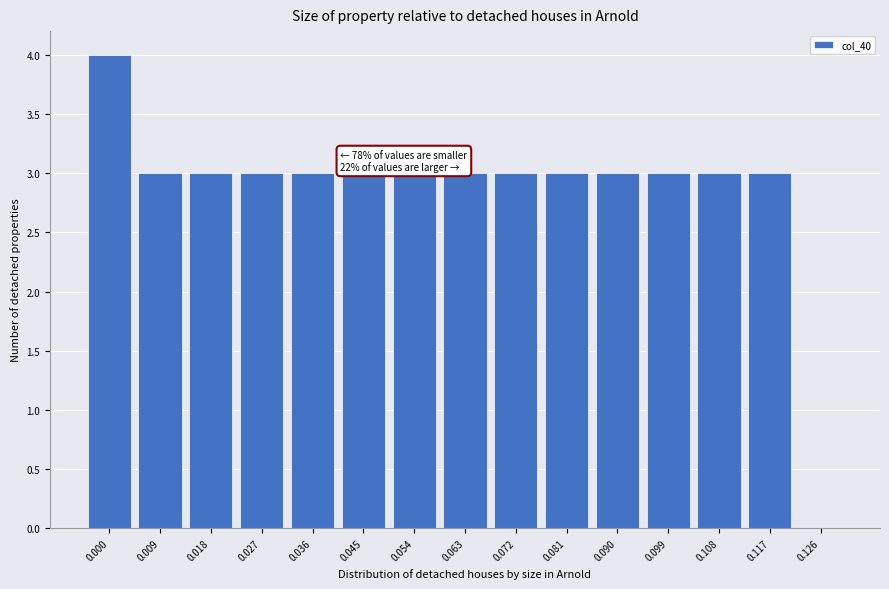

Reading left to right, transcribe all the data shown in this chart.

0.000=4	0.009=3	0.018=3	0.027=3	0.036=3	0.045=3	0.054=3	0.063=3	0.072=3	0.081=3	0.090=3	0.099=3	0.108=3	0.117=3	0.126=0